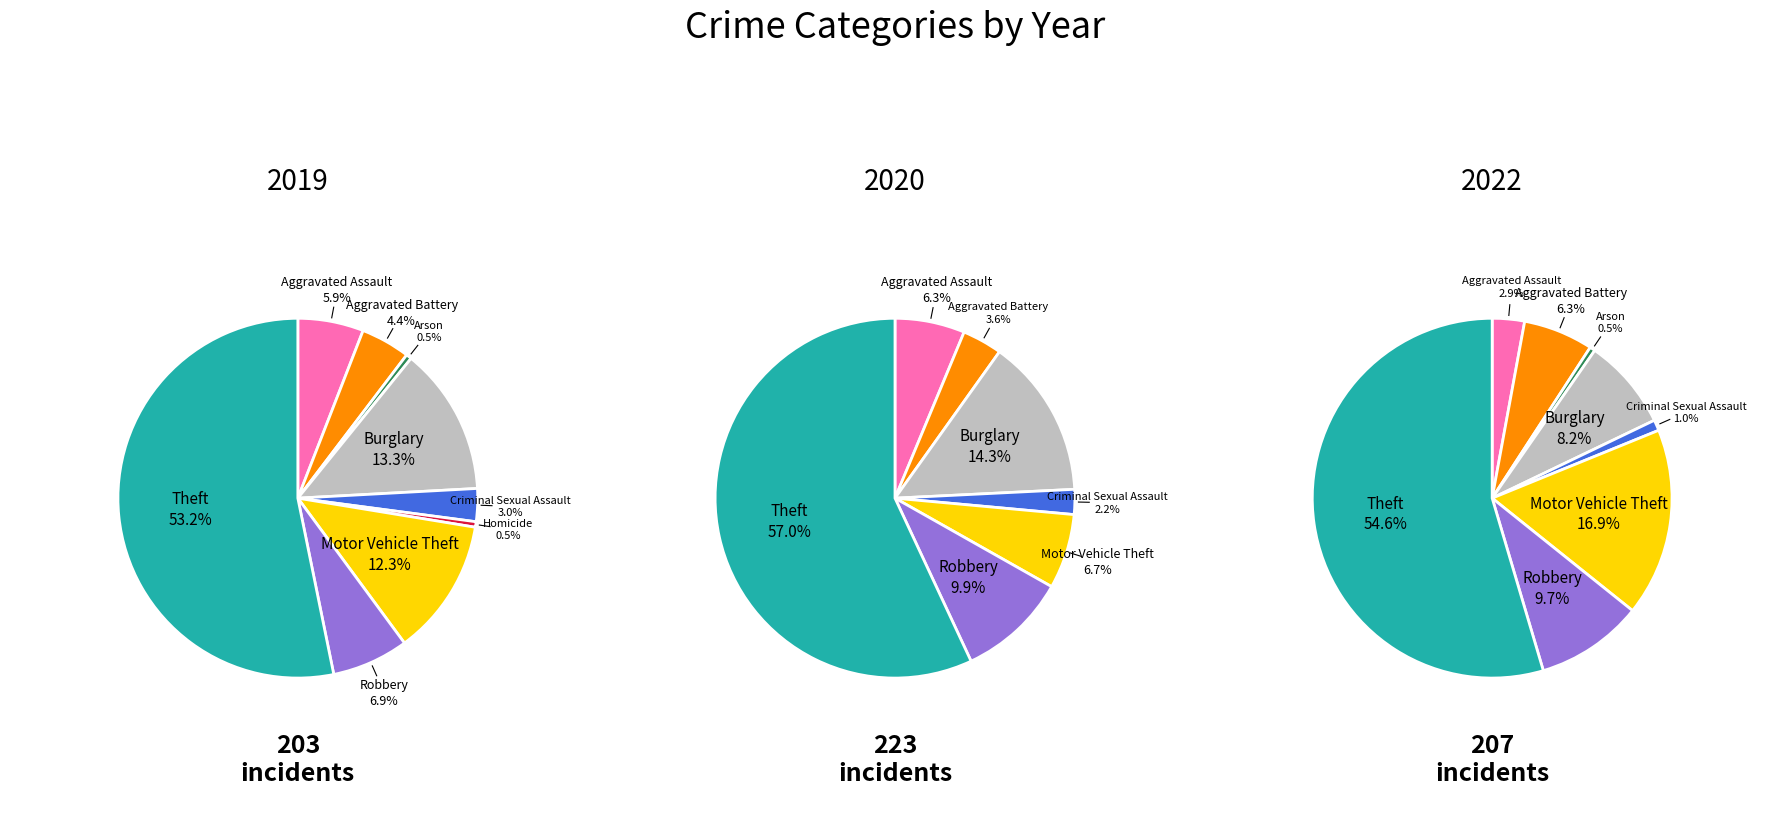

To the nearest percent, what is the difference between the 8 and 7 slice percentages?

45%